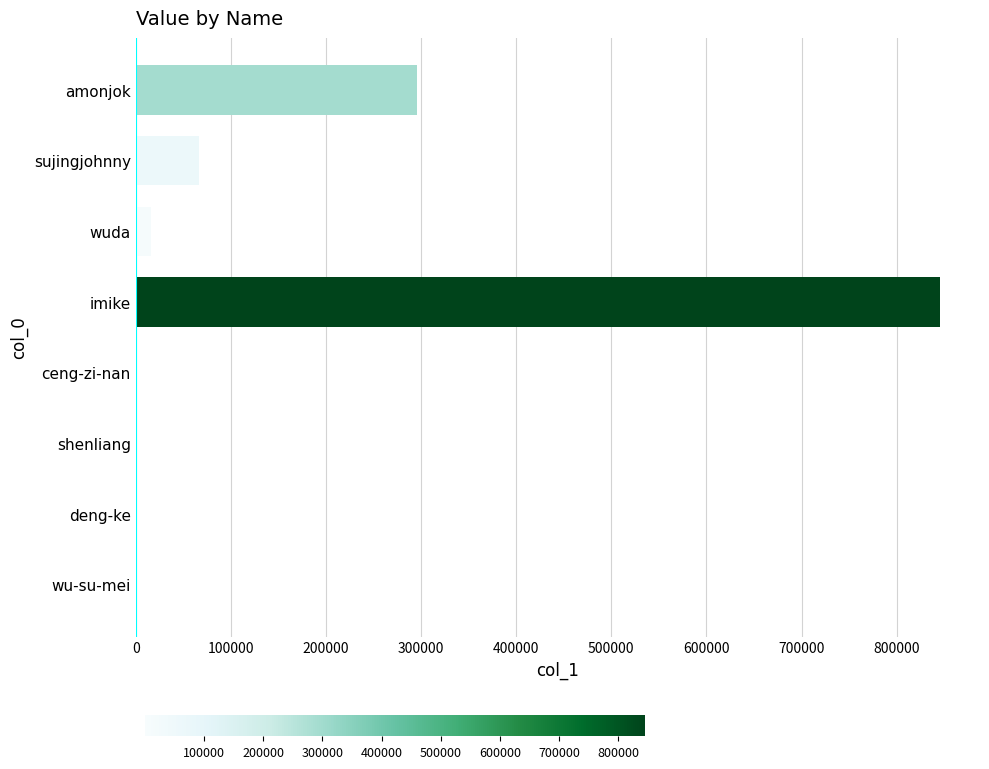

What is the change in value from sujingjohnny to amonjok?

+229012